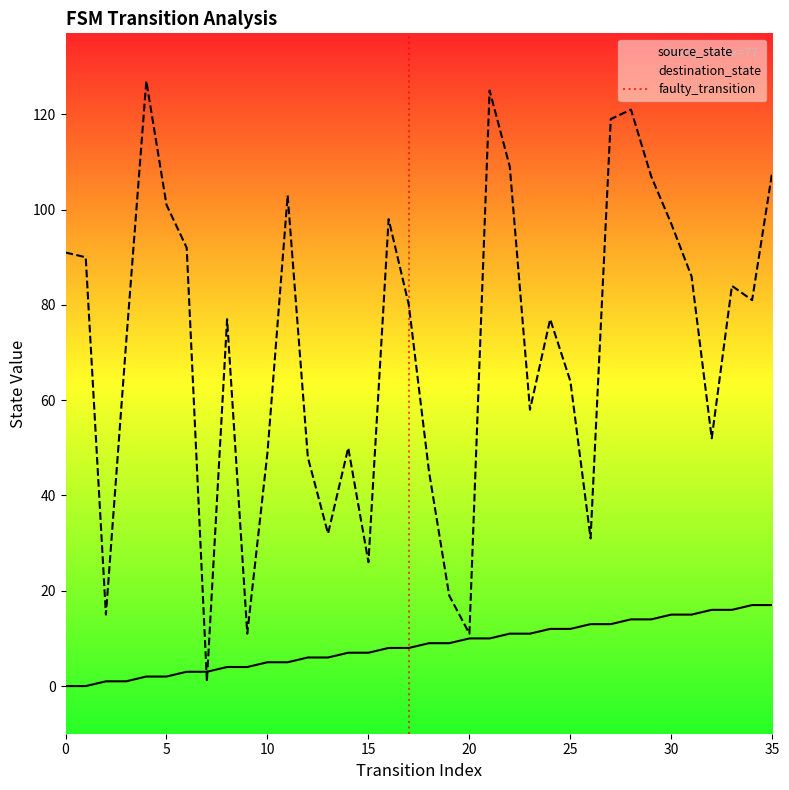

True or false: source_state has more than 0 interior local peaks.

False